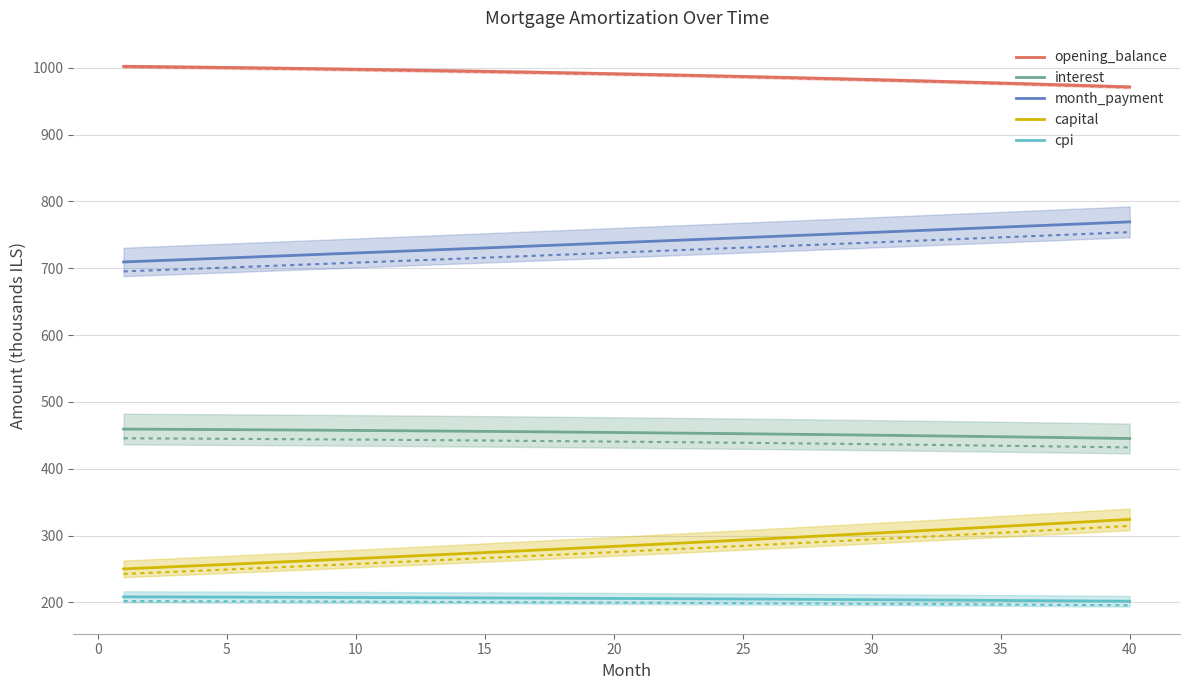

Which series has the widest spread of values?

capital